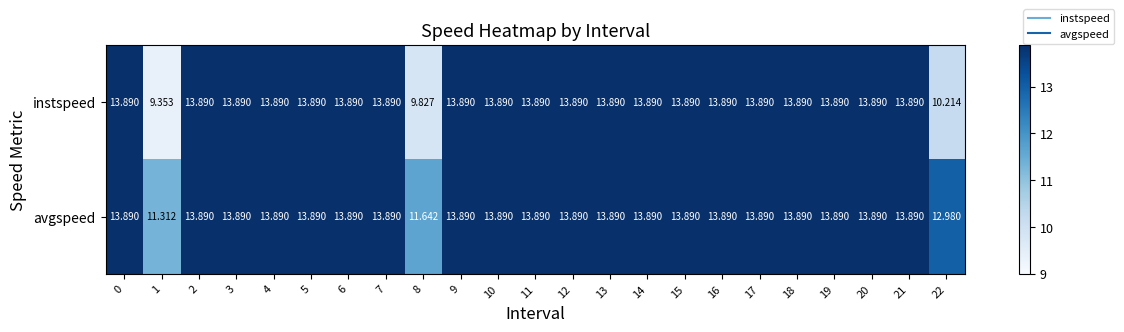

What is the spread (max minus min) of values at 22?

2.8